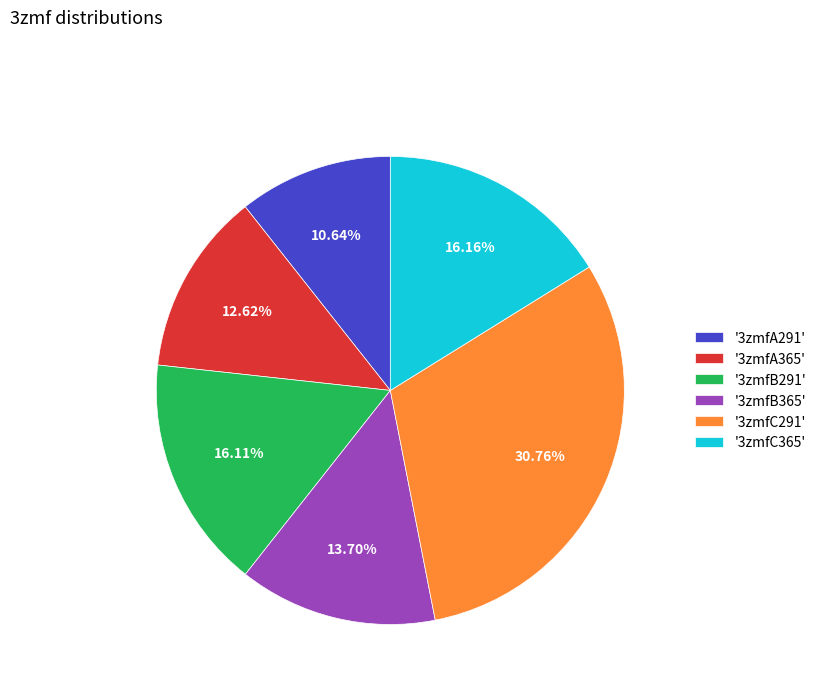

Between '3zmfC291' and '3zmfB291', which is larger?

'3zmfC291'